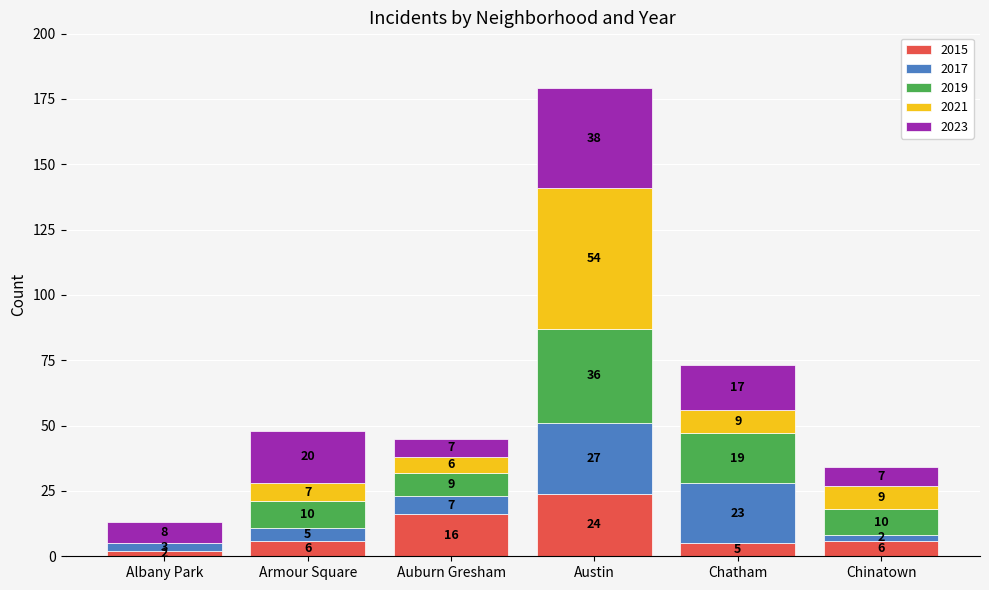

At which category is the sum across all series the highest?

Austin